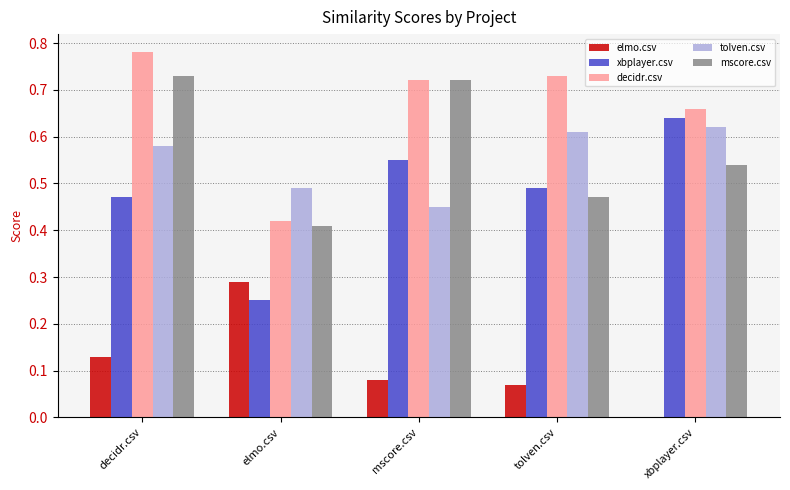

At which category does the chart reach its peak across all series?

decidr.csv